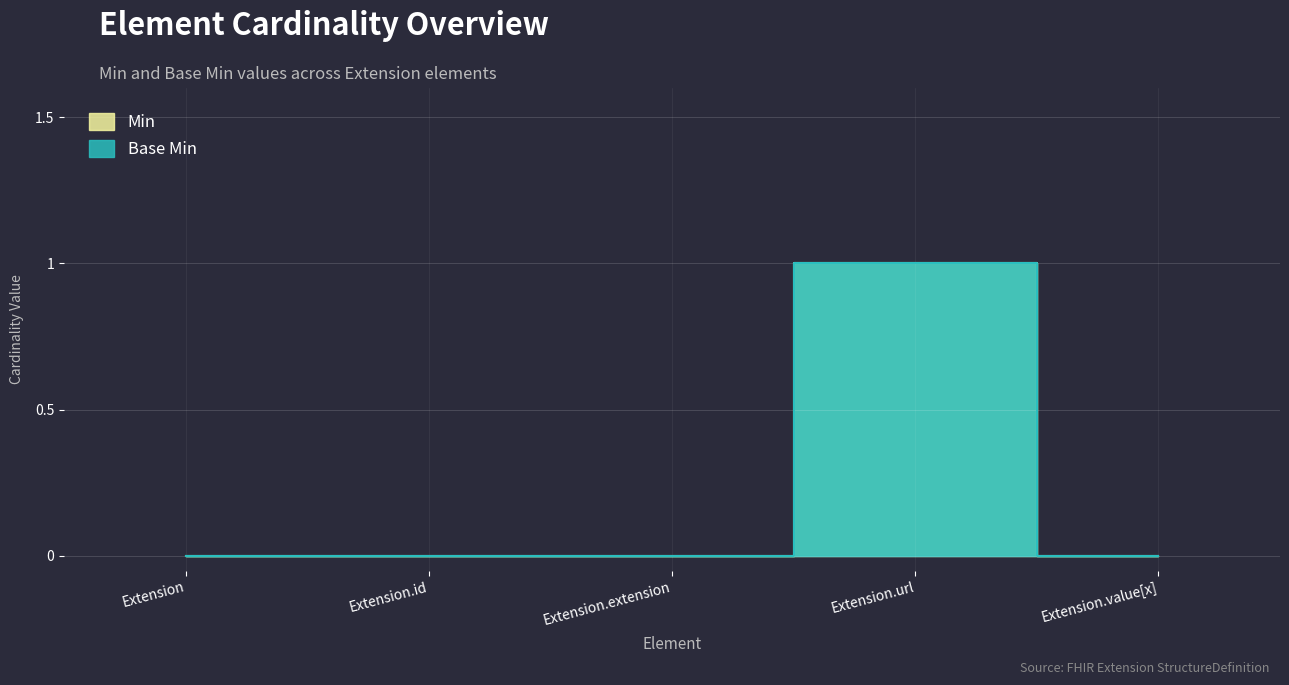

At Extension.url, list the series in order from largest to smallest.

Min, Base Min